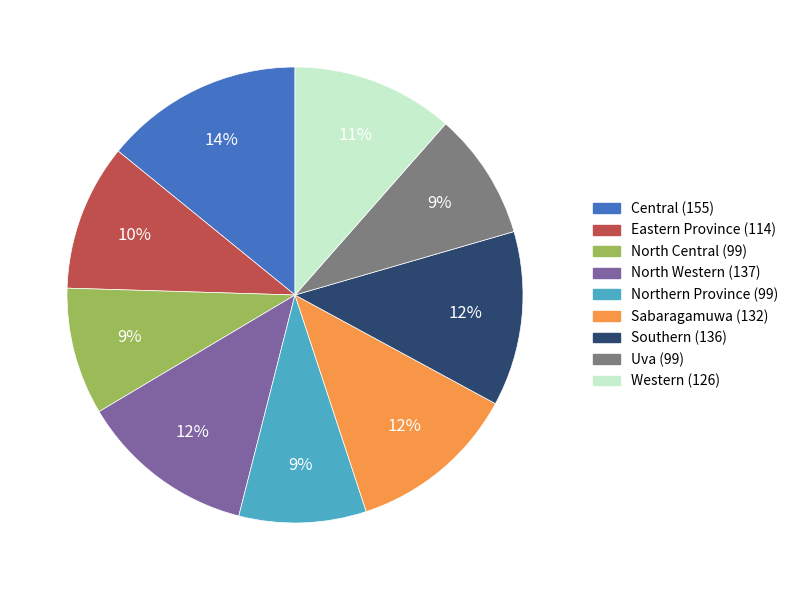

To the nearest percent, what is the difference between the largest and smallest slice percentages?

5%